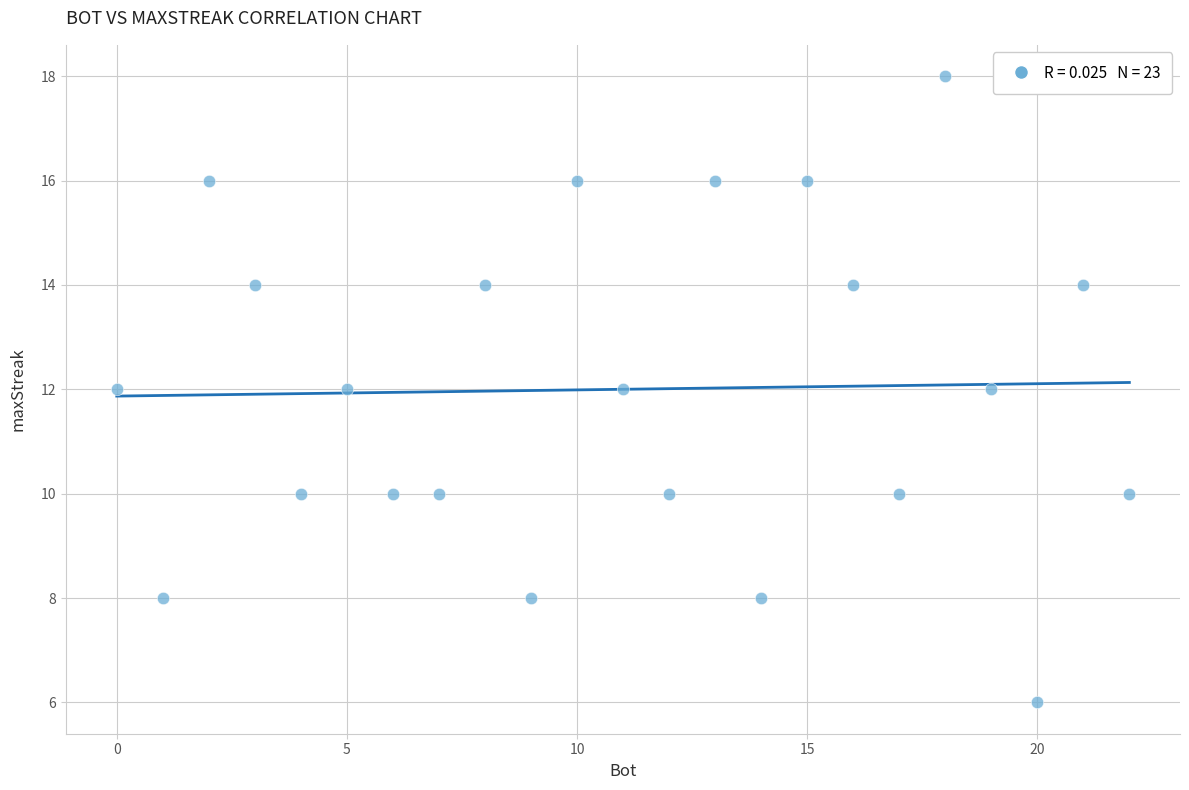

What is the range of X values (max minus min)?

22